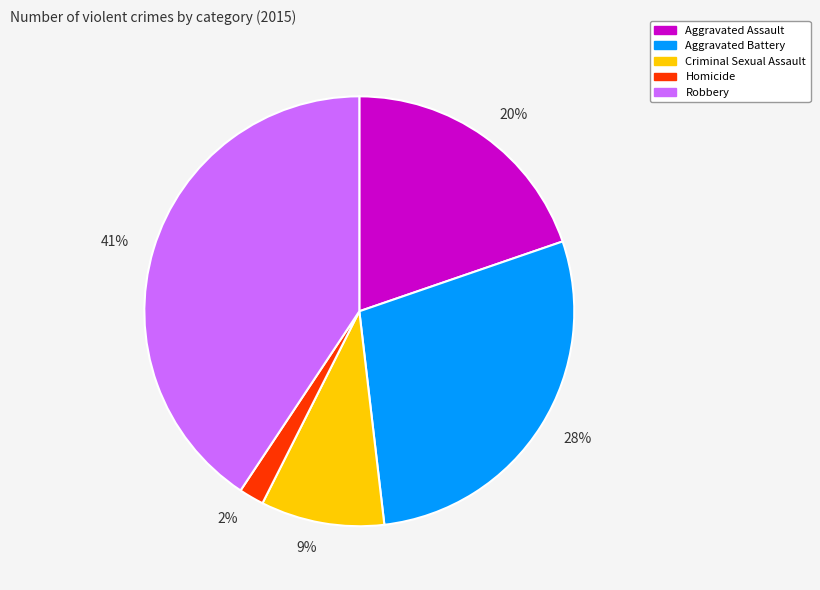

What is the smallest slice in the pie chart?

2%